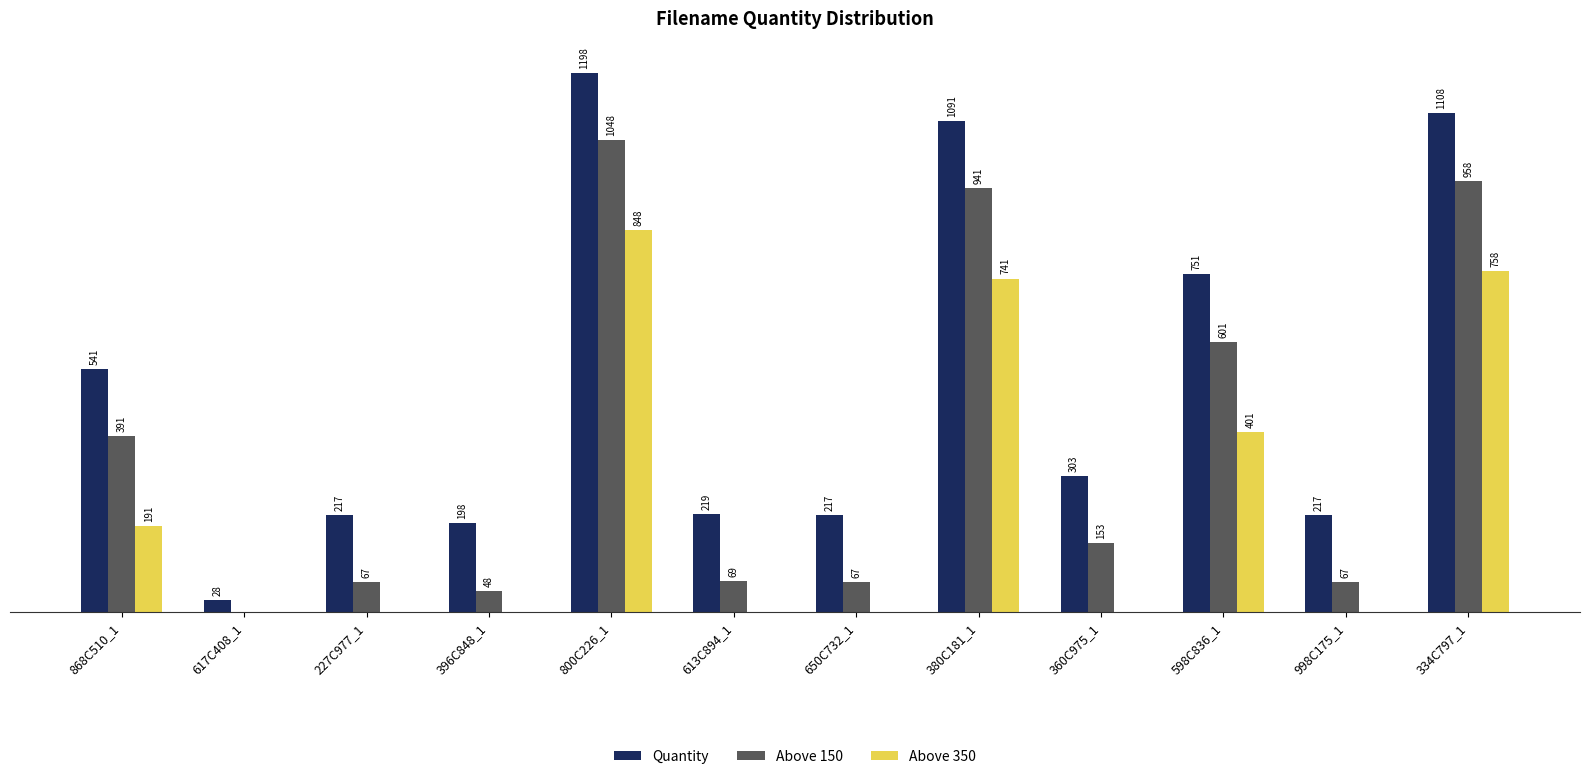

Is the value of Above 150 at 868C510_1 greater than the value of Above 350 at 800C226_1?

No